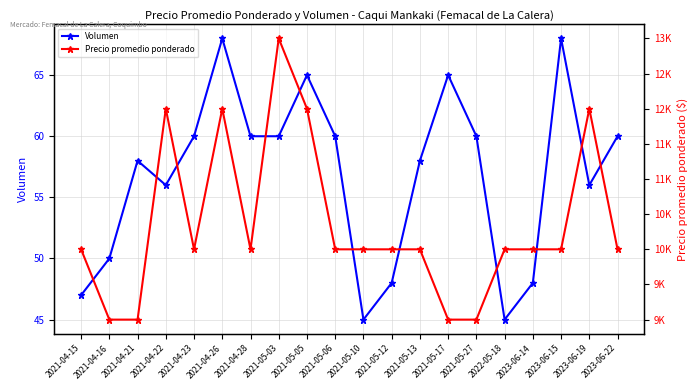

At which category does Precio promedio ponderado reach its first local peak?

2021-04-22